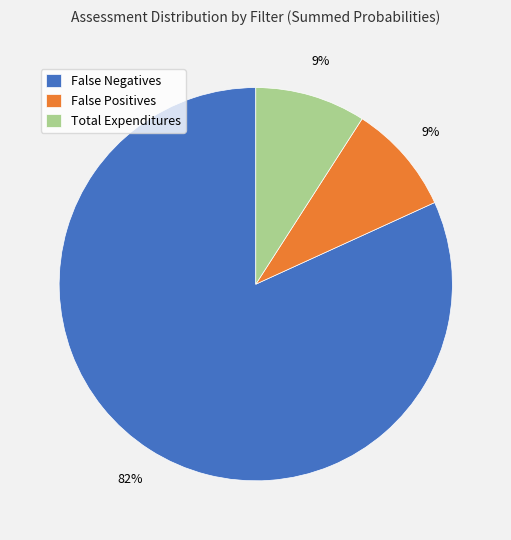

Is there a majority slice in this chart?

Yes